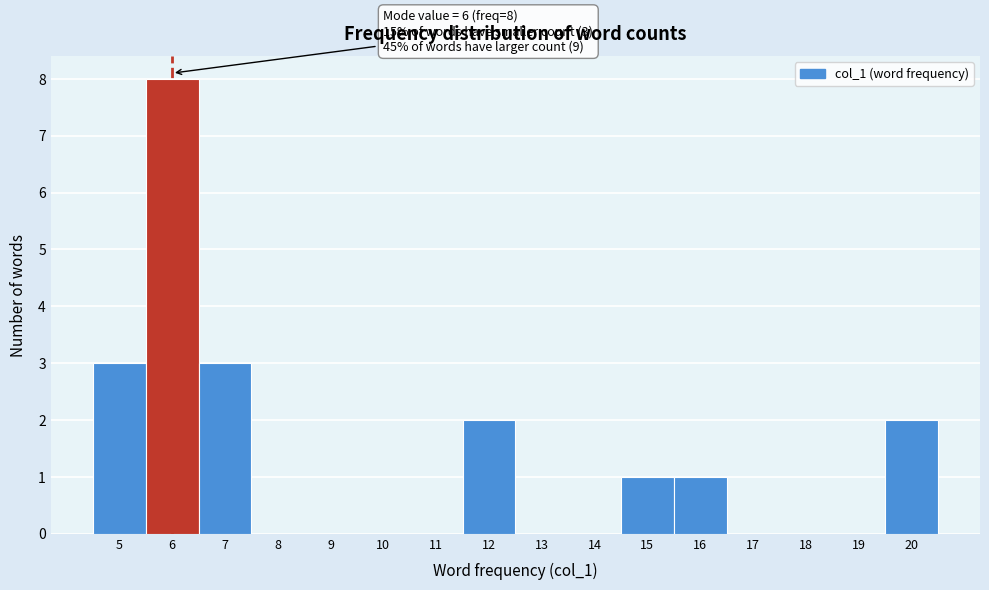

Which range on the x-axis has the tallest bar?

5.5 to 6.5